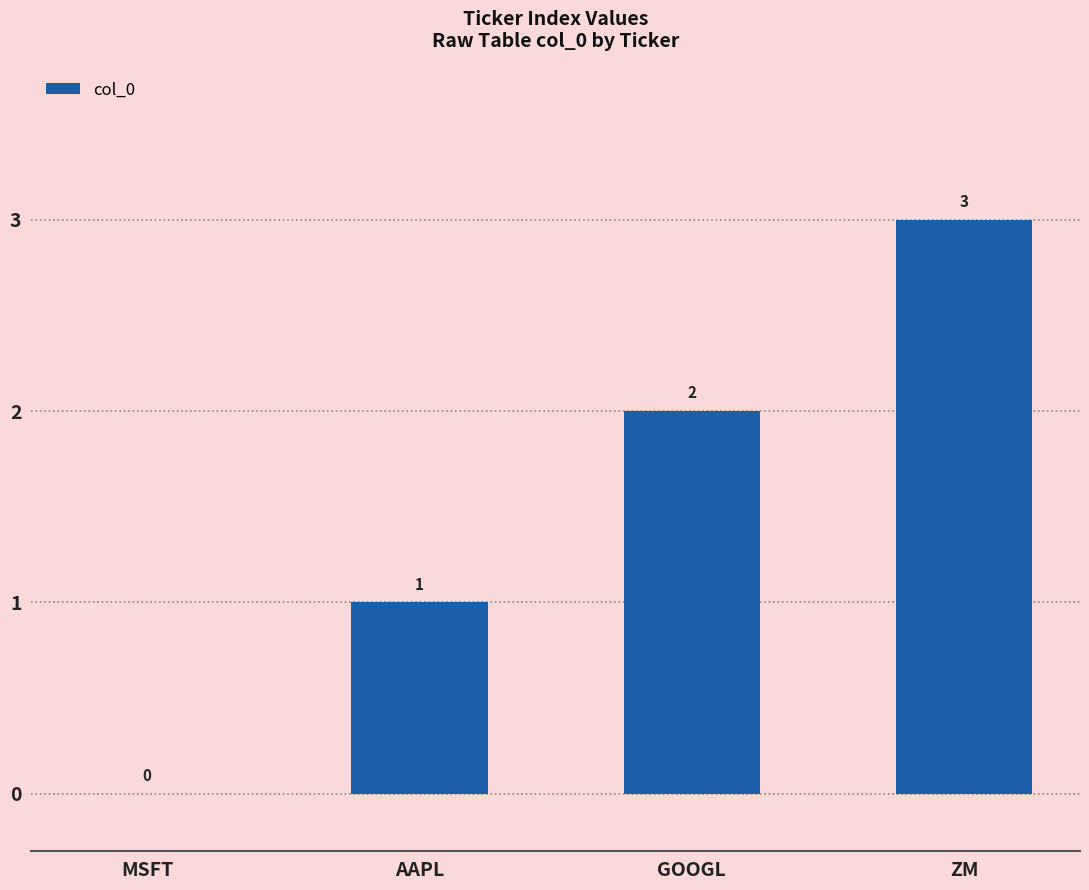

Read the value at ZM.

3